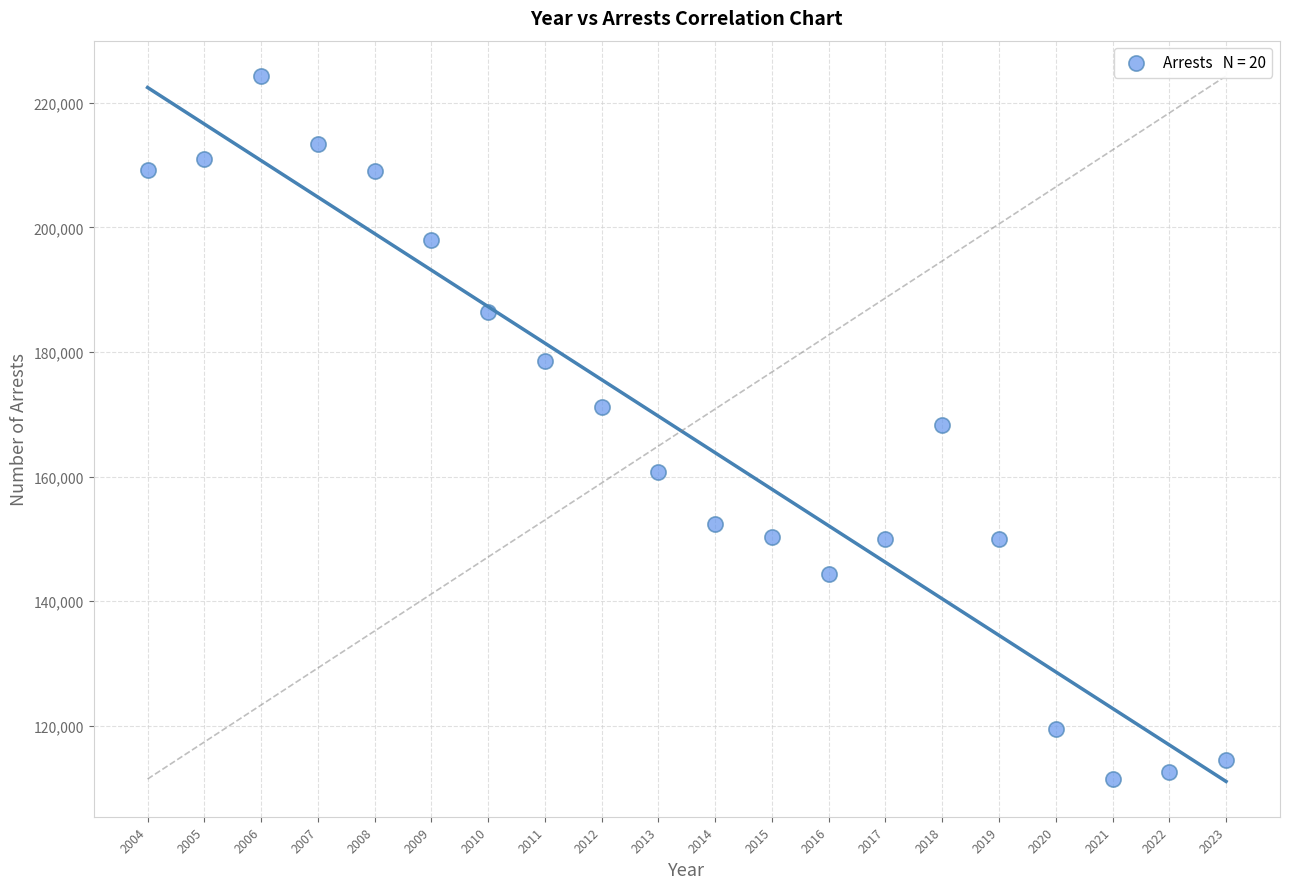

What is the range of Y values (max minus min)?

112809